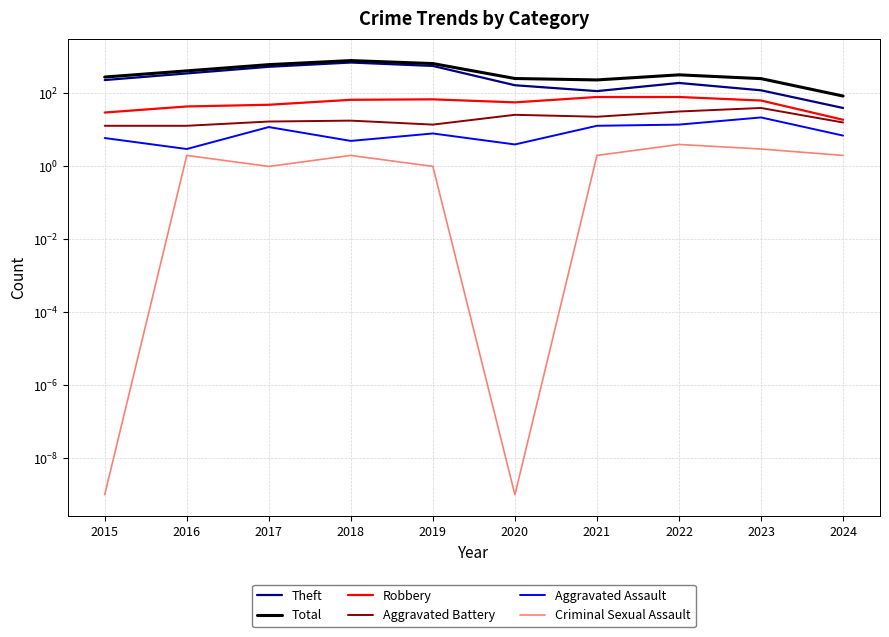

How many lines are shown in the chart?

6